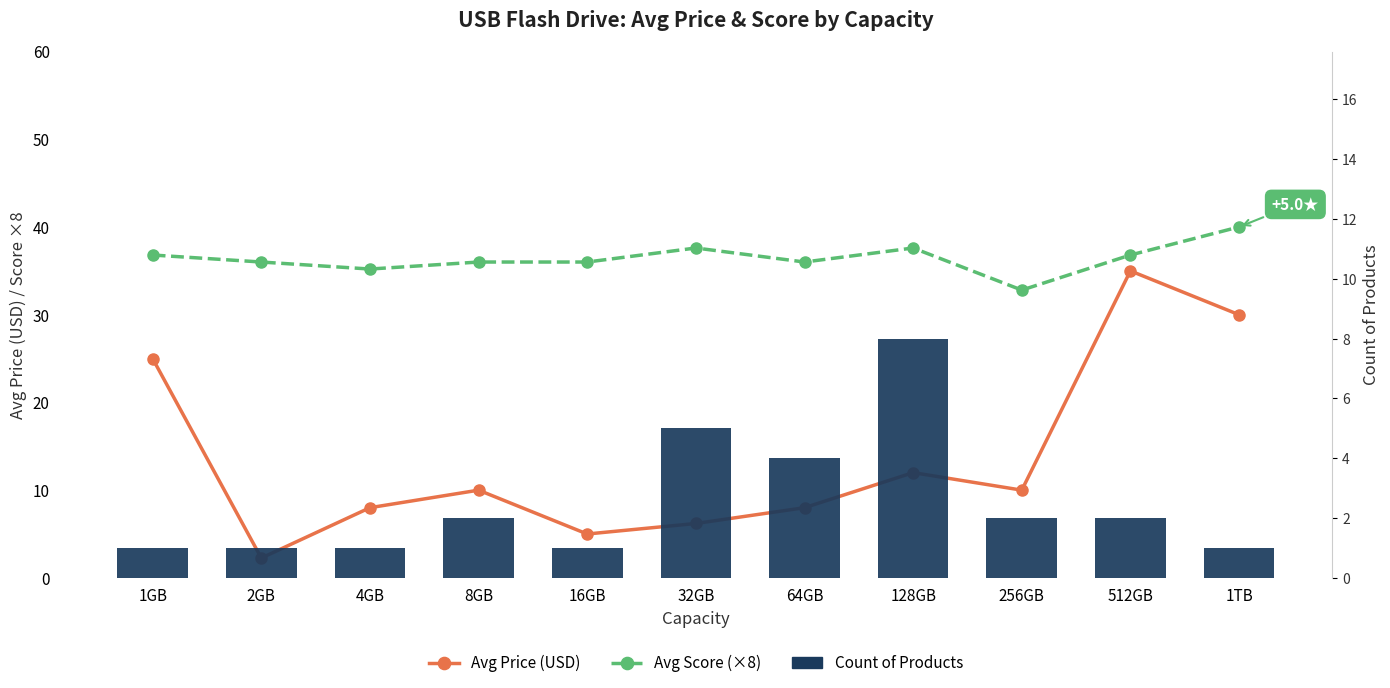

Are the bars horizontal?

No